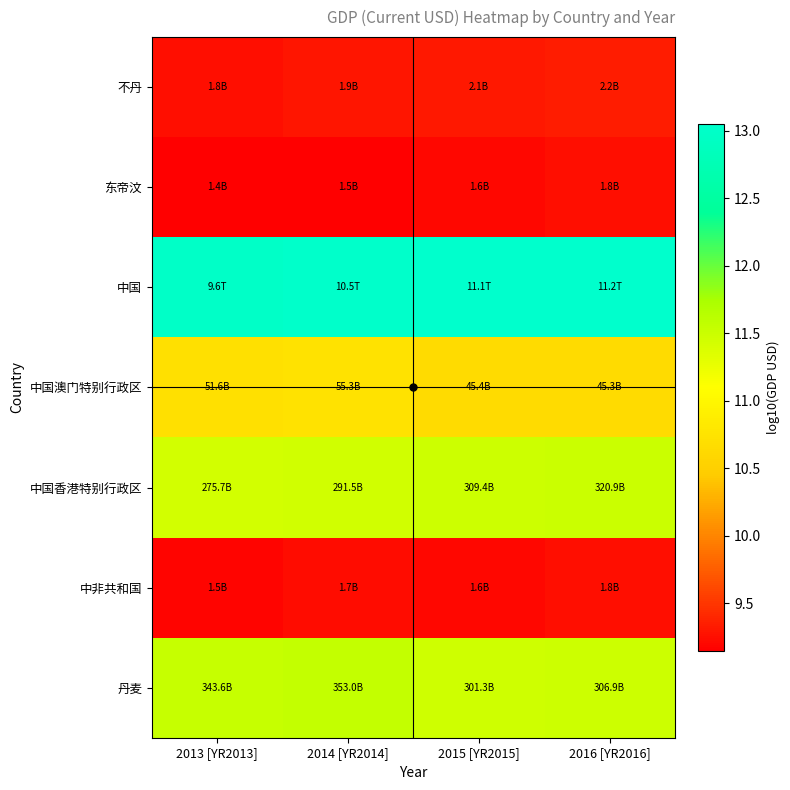

Which series has the largest total across all categories?

中国